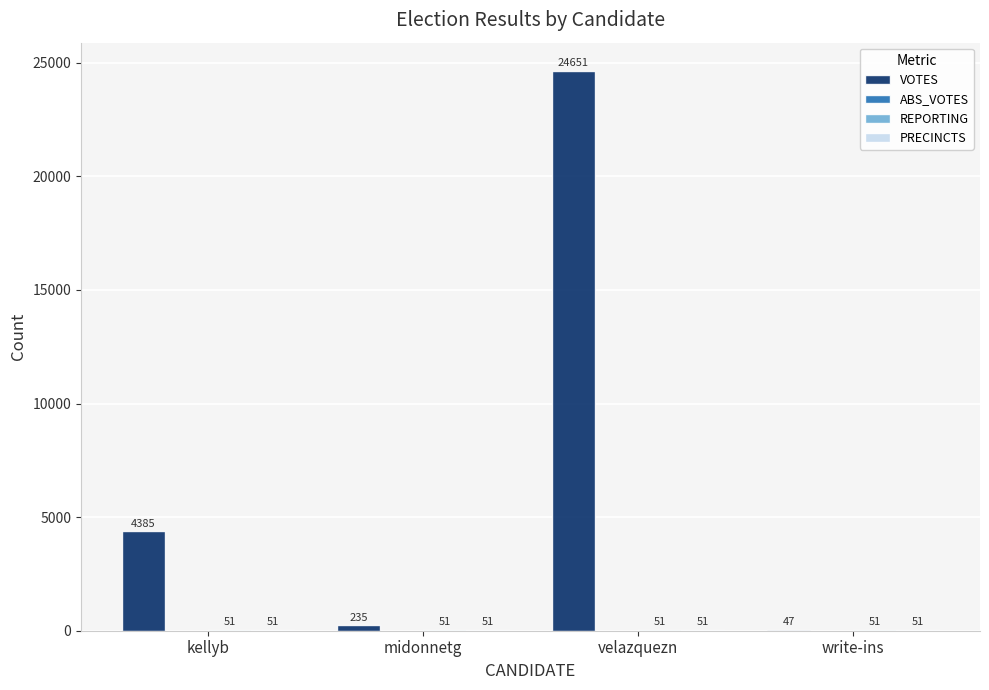

What is the greatest value displayed?

24651